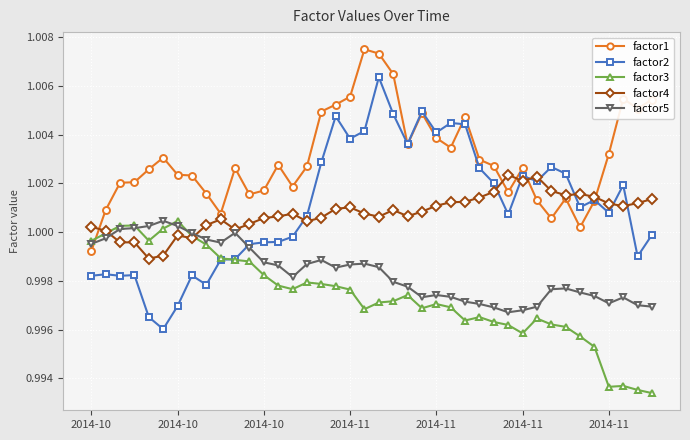

True or false: factor1 and factor3 intersect in this chart.

True